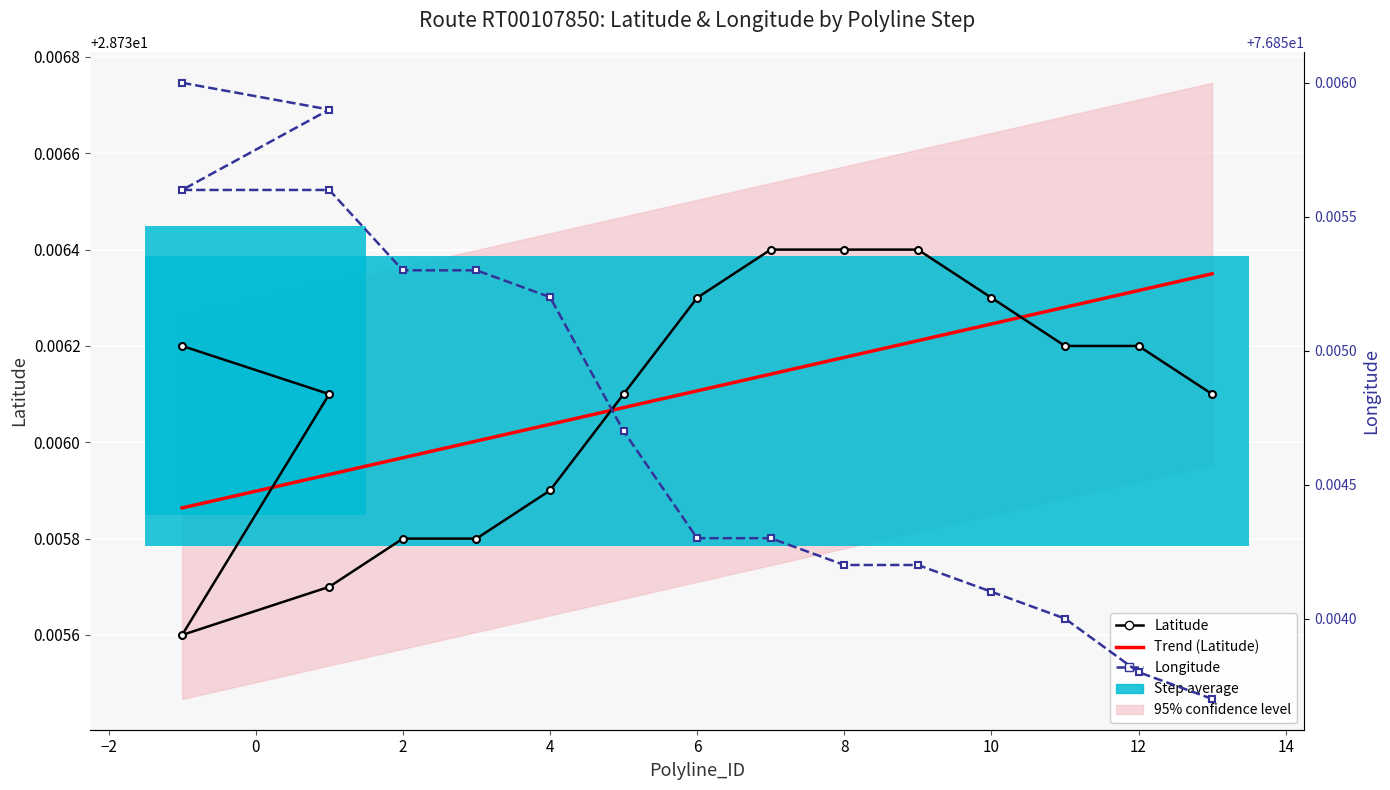

What is the value of the Longitude point at the 1st from the left?

76.9